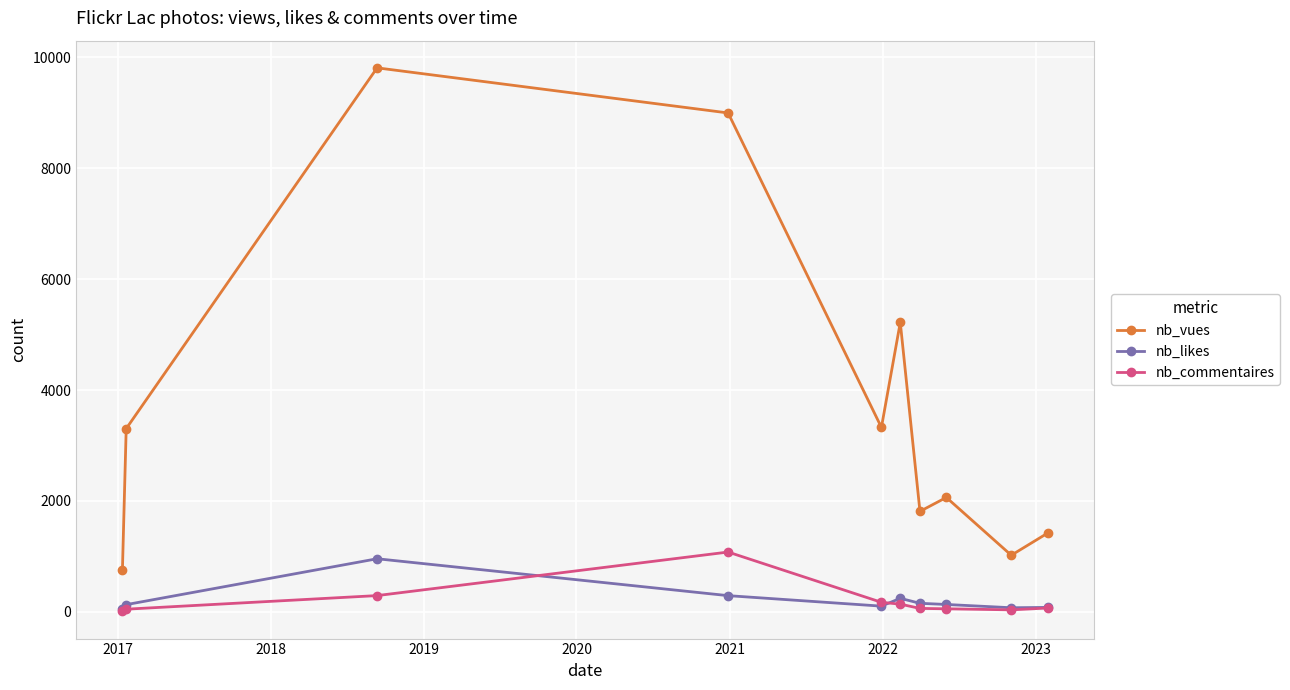

True or false: nb_likes and nb_vues cross at least once.

False